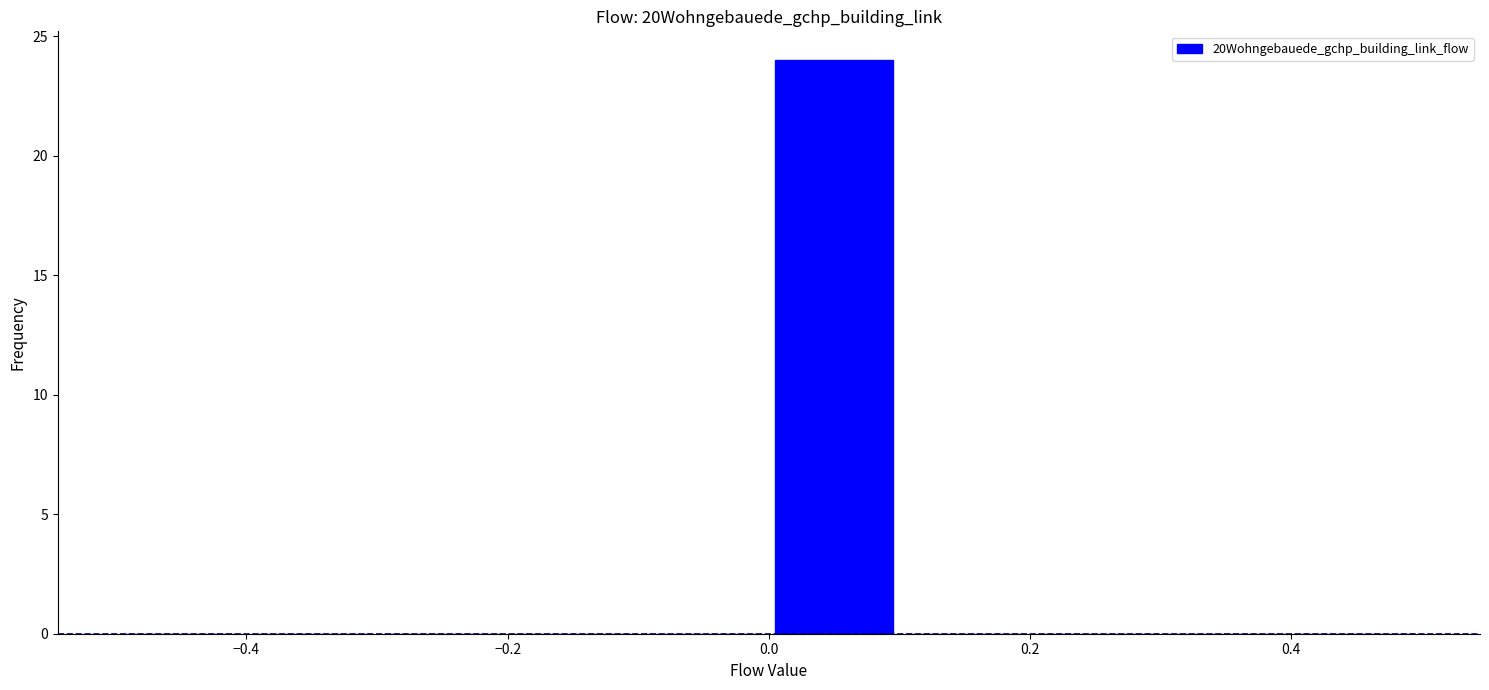

Over which range of the x-axis is the bar tallest?

0.0 to 0.1